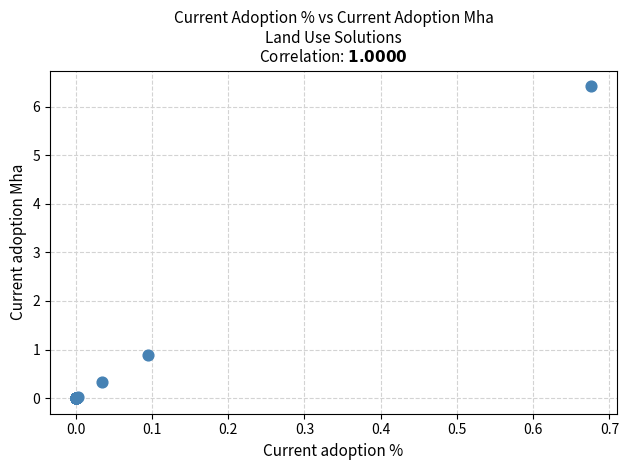

What Y value in the scatter plot is closest to 3?

0.9